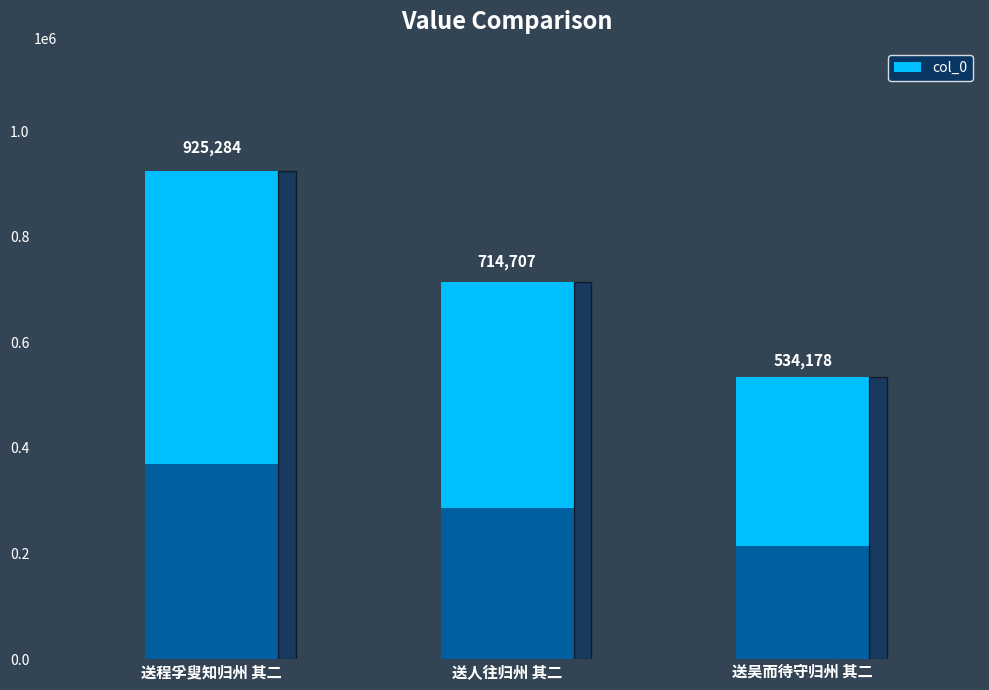

Reading left to right, what are all the values shown in this chart?

送程孚叟知归州 其二=925284	送人往归州 其二=714707	送吴而待守归州 其二=534178